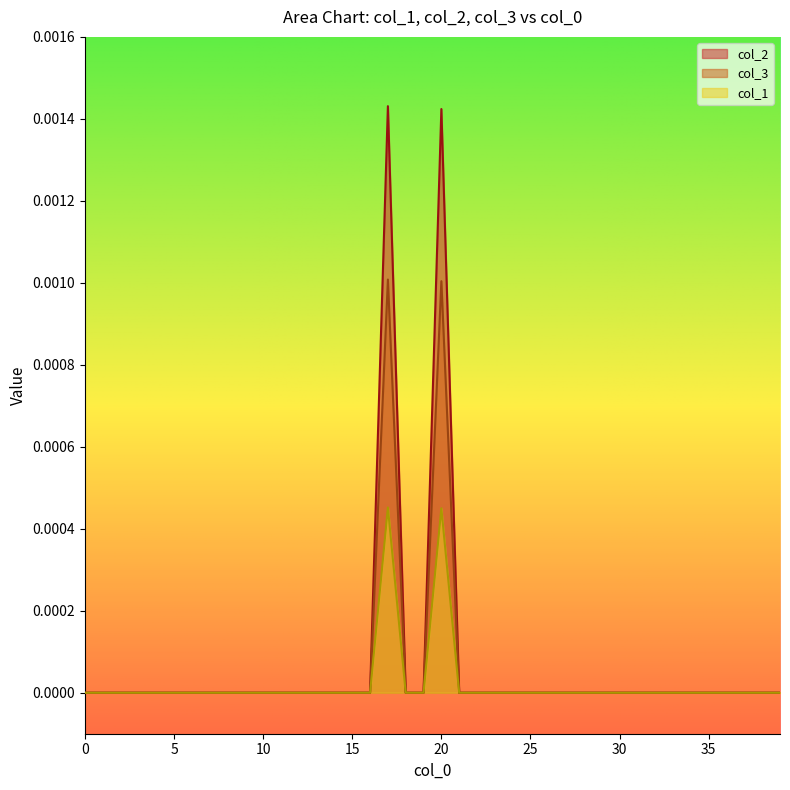

Rank the series at 37 from lowest to highest value.

col_1, col_2, col_3